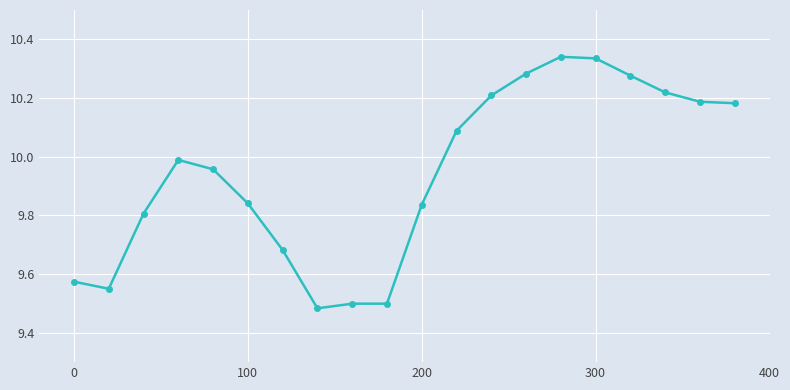

What is the sum of all values?

198.8